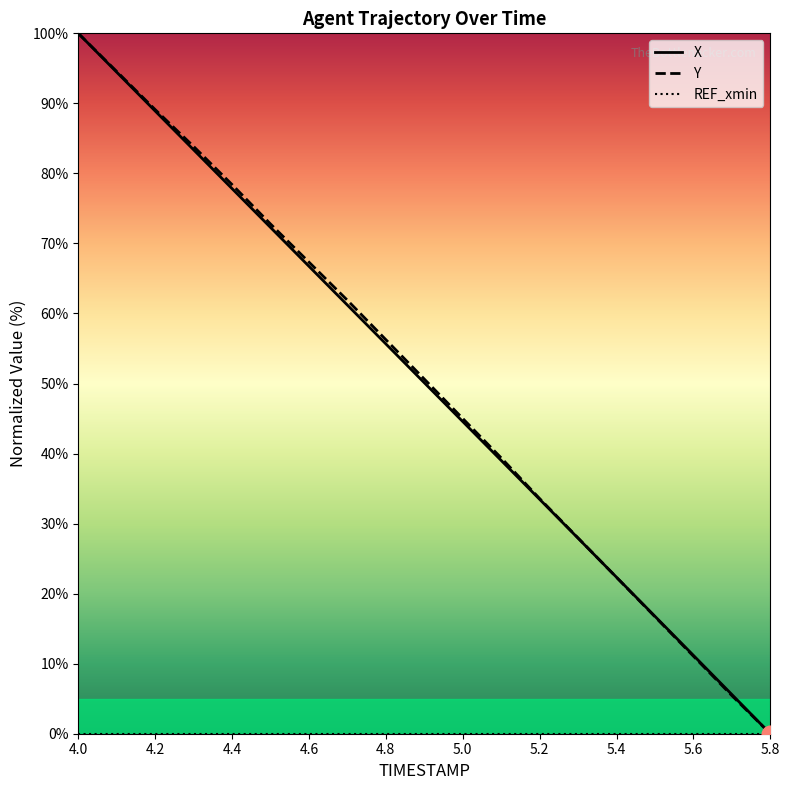

Where do Y and X first cross each other?

5.3 and 5.4